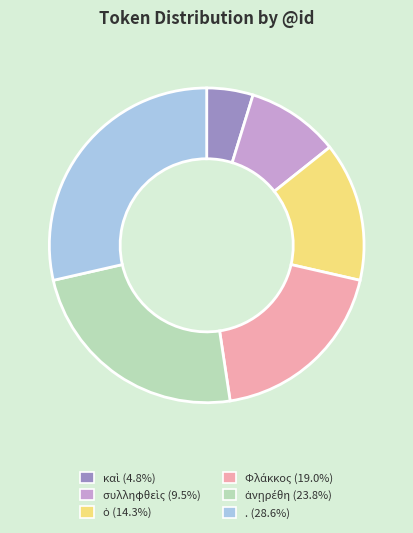

Which slice is the largest?

.